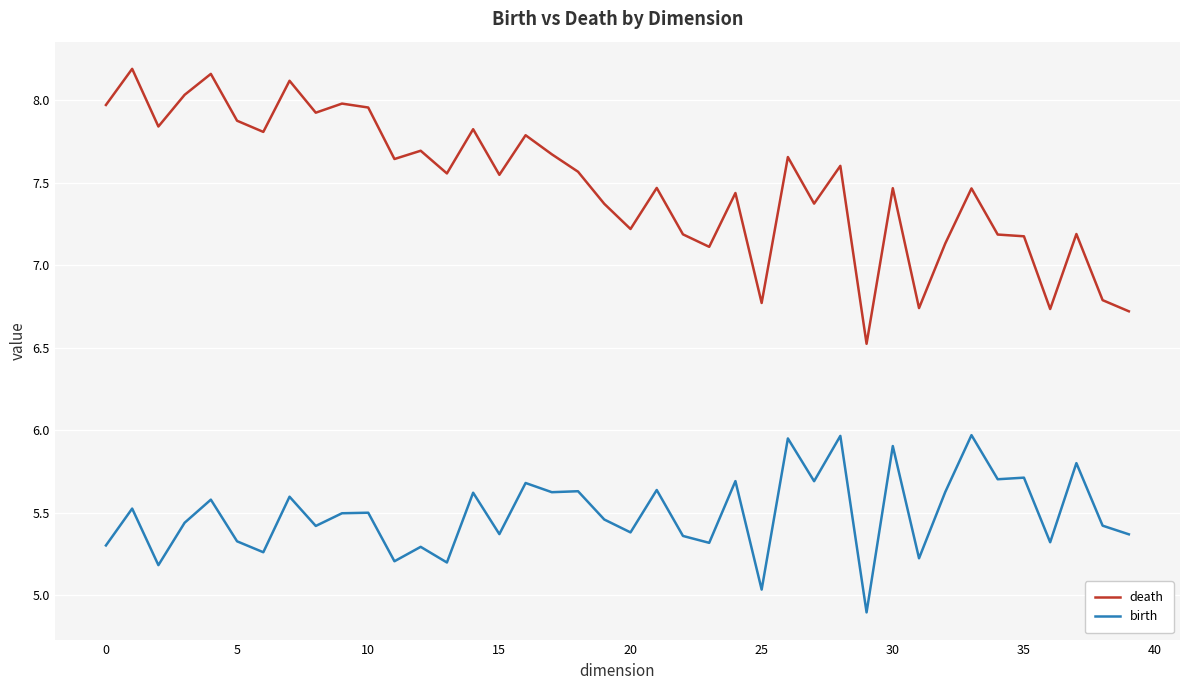

True or false: birth and death intersect in this chart.

False